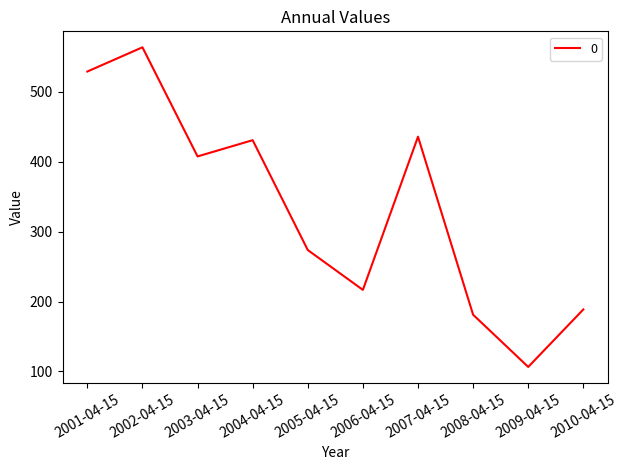

At which label is the value closest to 335?

2005-04-15